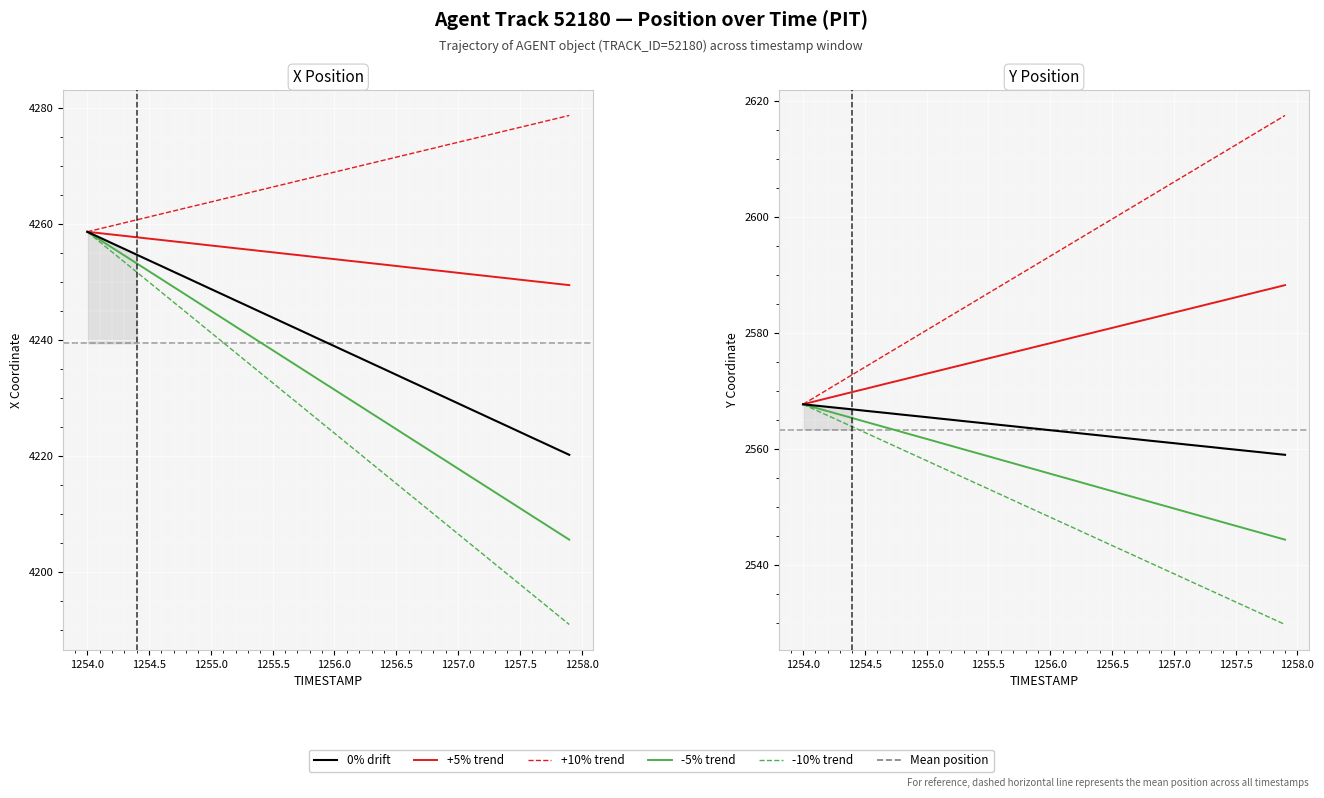

True or false: Y and X intersect in this chart.

False